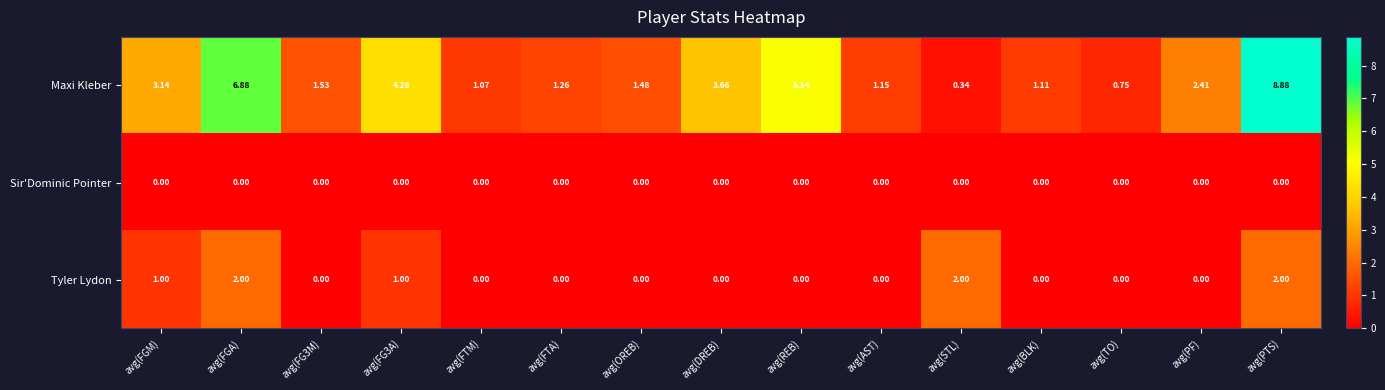

Which series has the largest total across all categories?

Maxi Kleber